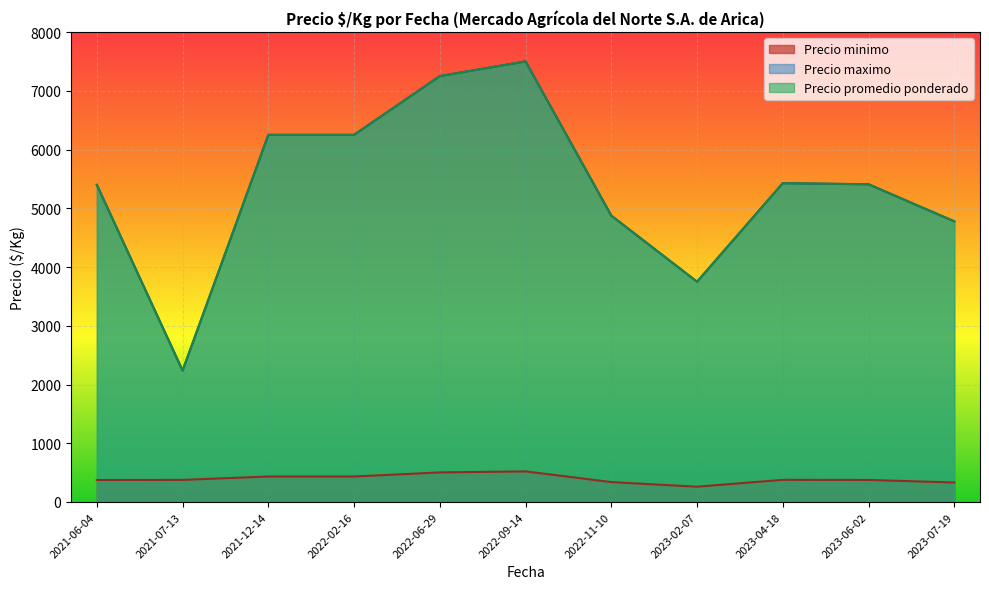

Which series has the widest spread of values?

Precio maximo